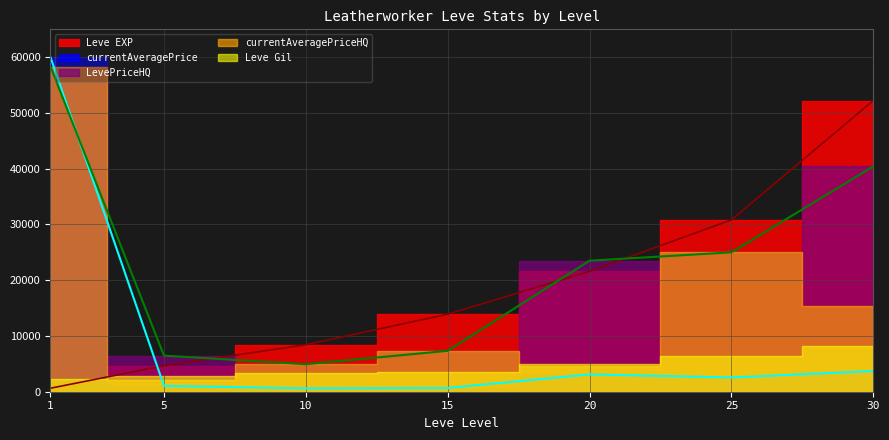

What is the difference between the maximum and minimum values in the Leve EXP series?

51590